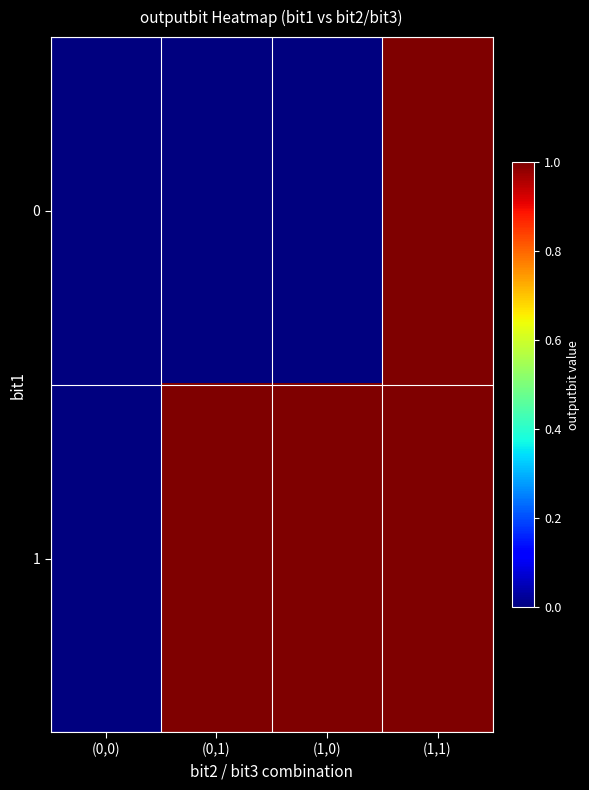

Reading left to right, list all the values displayed in this chart.

0: (0,0)=0	(0,1)=0	(1,0)=0	(1,1)=1
1: (0,0)=0	(0,1)=1	(1,0)=1	(1,1)=1